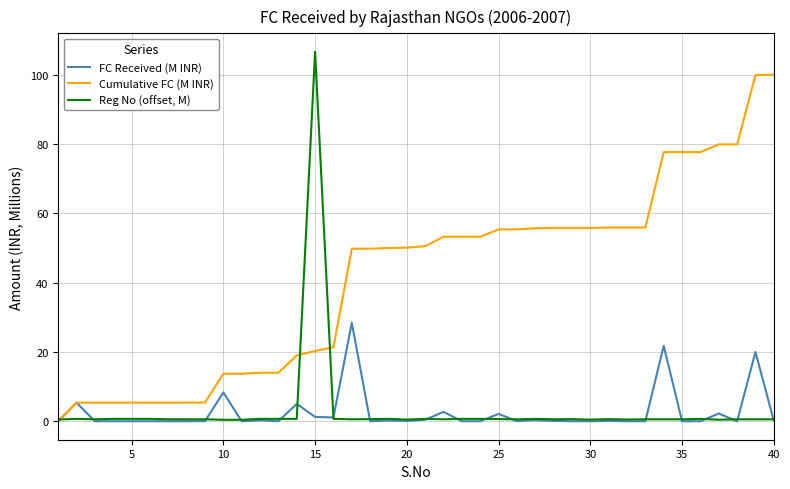

Rank the series by their maximum value, from lowest to highest.

FC Received (M INR), Cumulative FC (M INR), Reg No (offset, M)